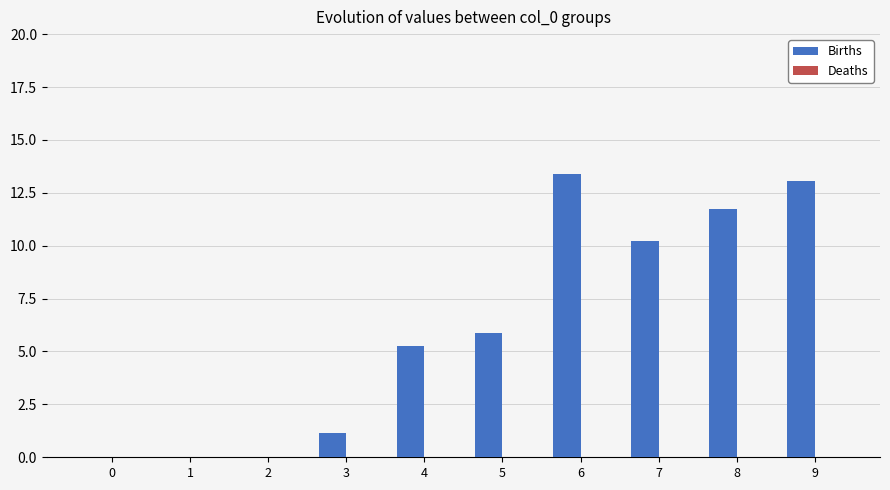

Count the number of values greater than 5.

6